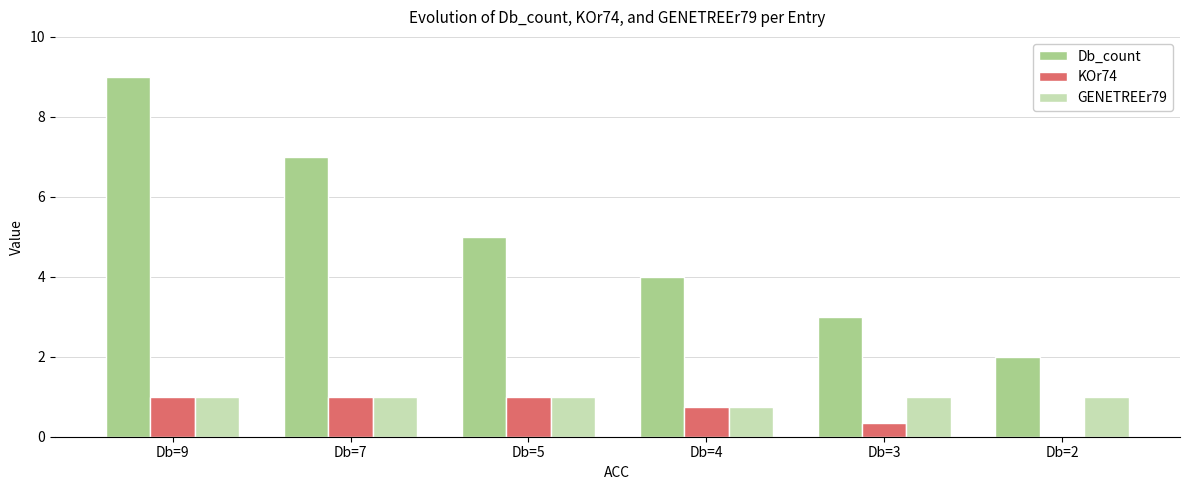

What is the sum of the GENETREEr79 values at Db=3 and Db=2?

2.0